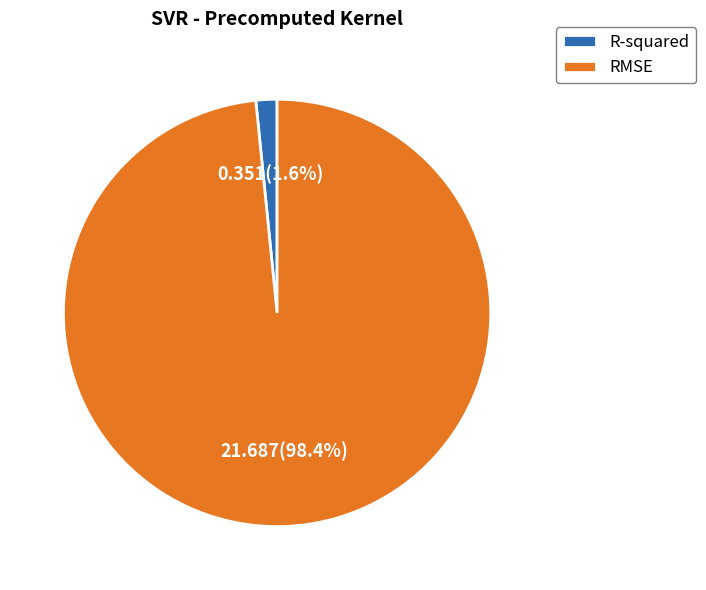

How many segments does this pie chart have?

2